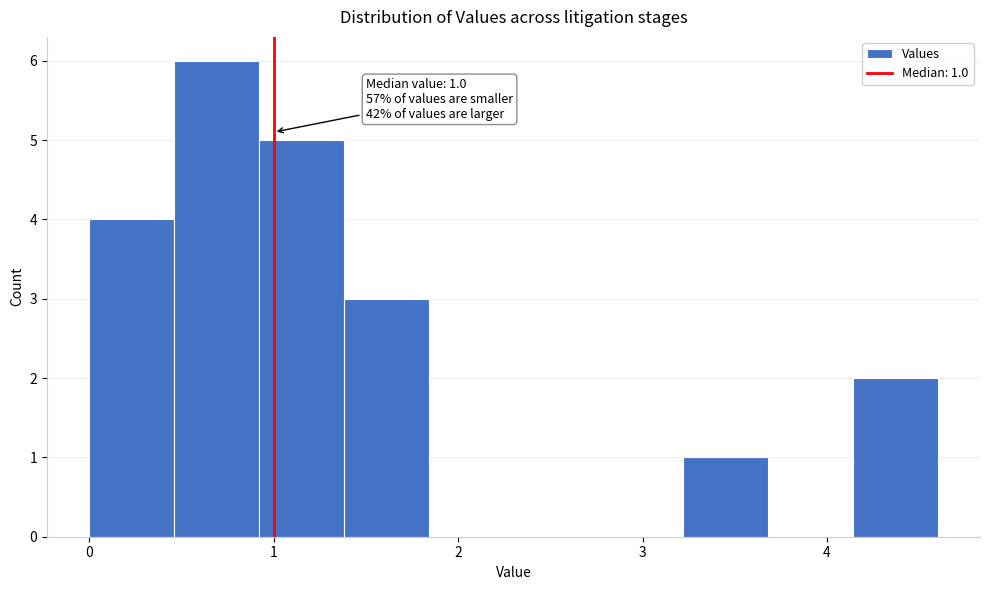

Over which range of the x-axis is the bar tallest?

0.46 to 0.92